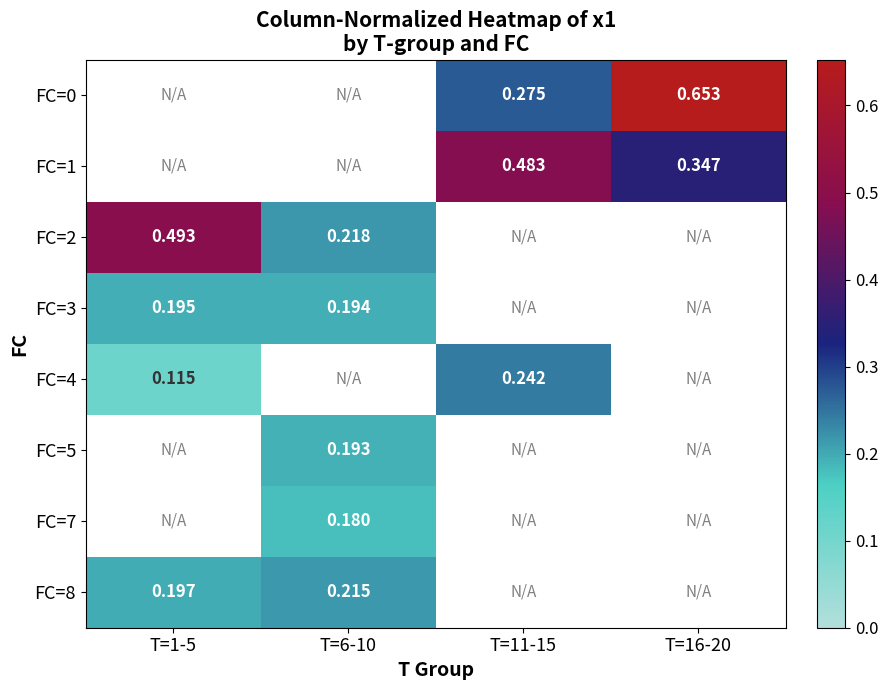

Is the value of FC=1 at T=16-20 greater than the value of FC=3 at T=6-10?

Yes